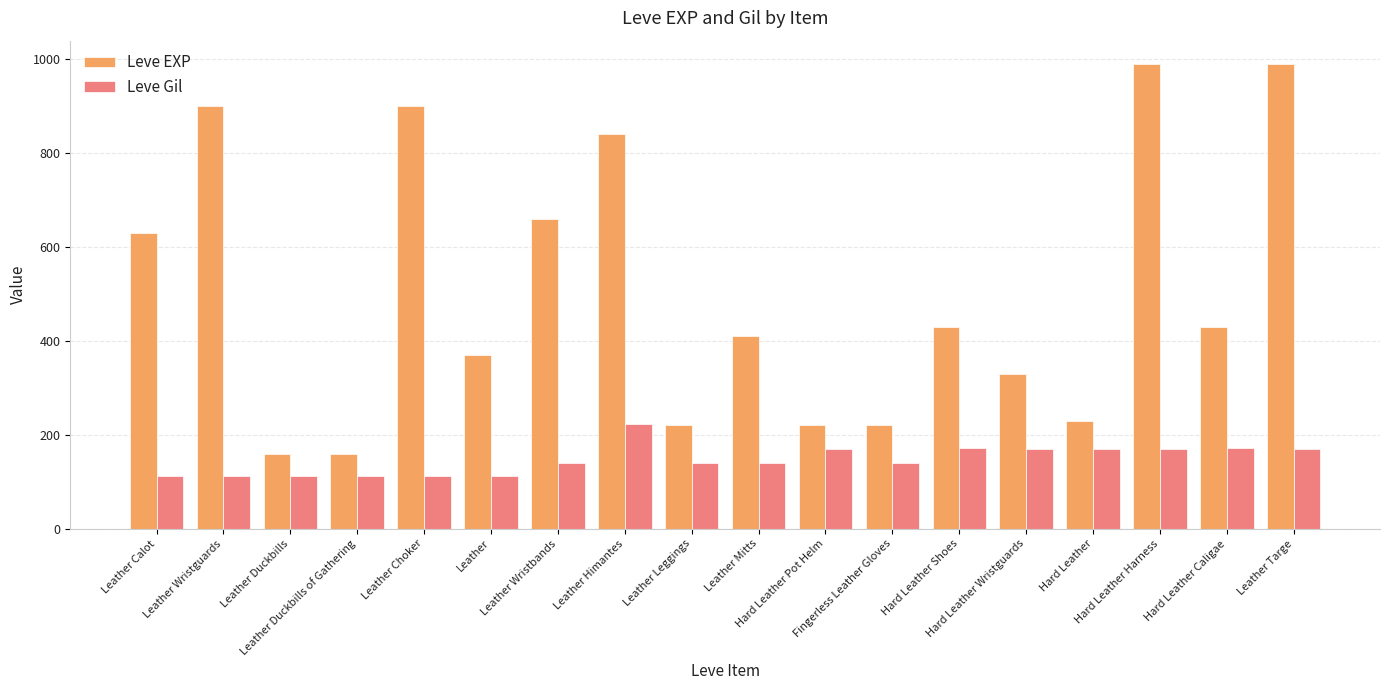

What is the greatest value displayed?

990